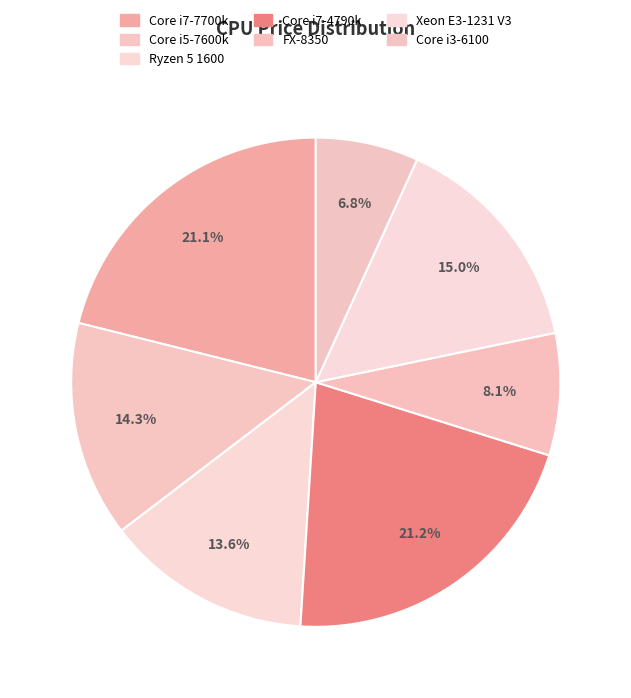

To the nearest percent, what is the average slice percentage?

14%